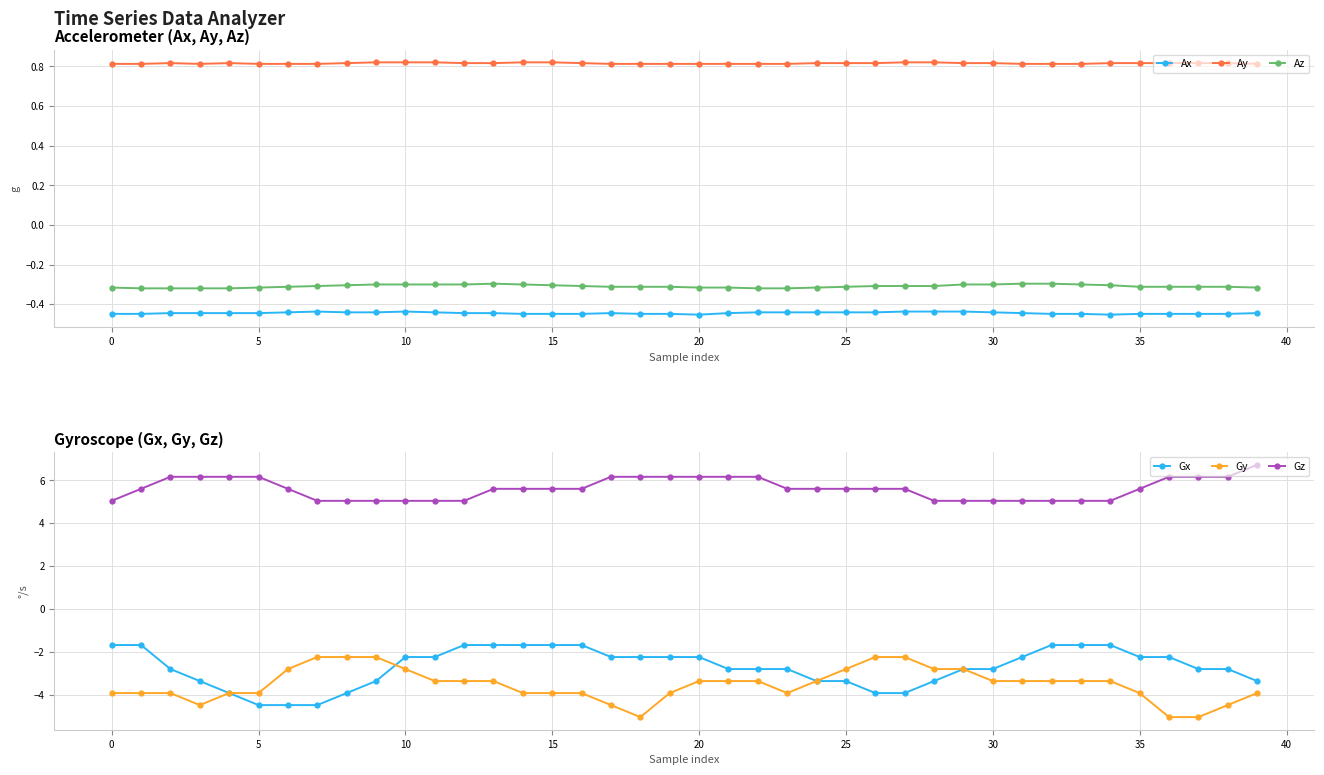

At how many categories does at least one series exceed 3?

40